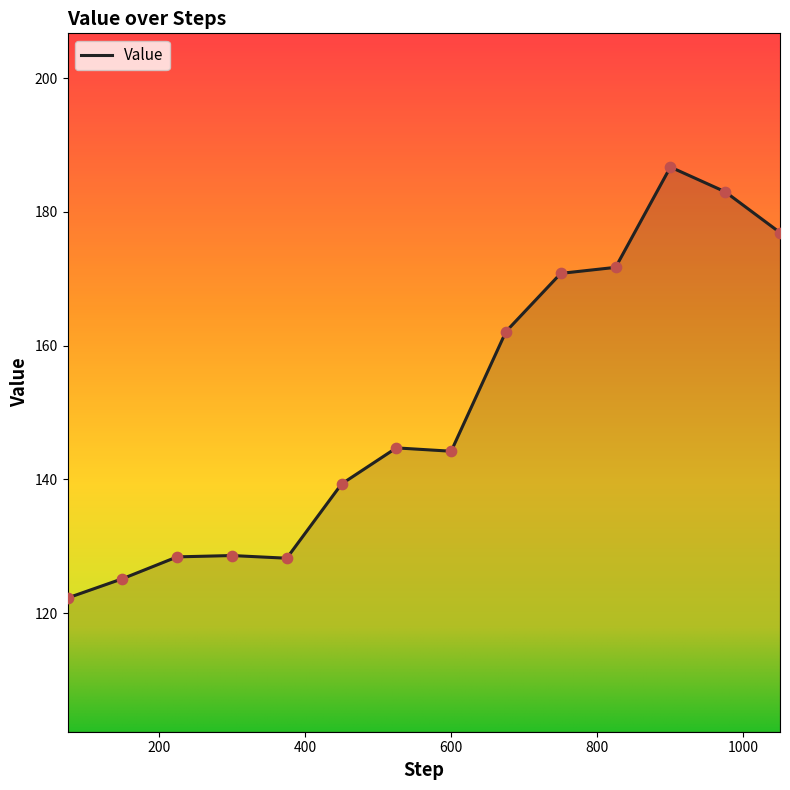

What is the difference between the maximum and minimum values?

64.4